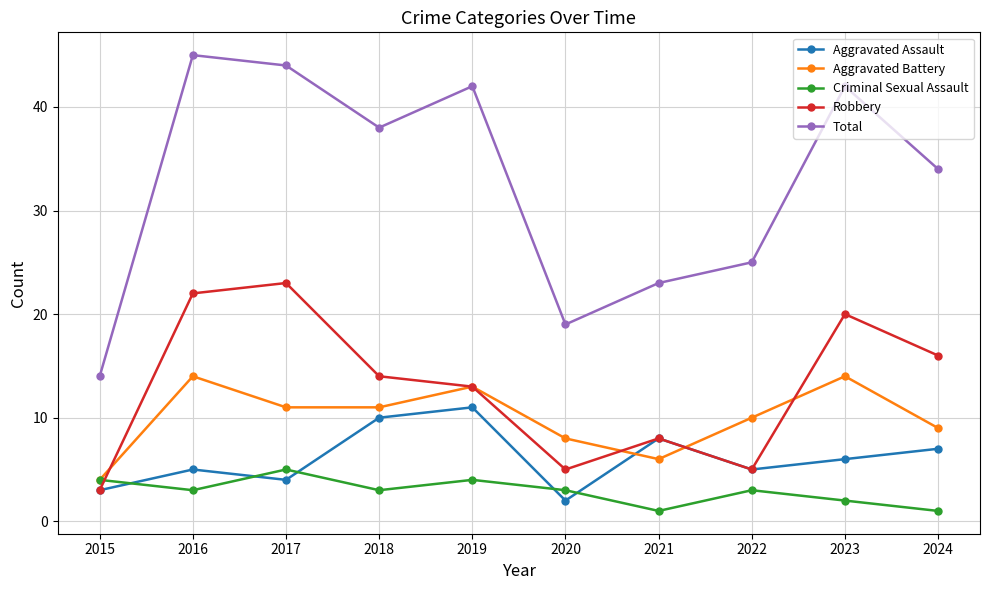

Count the number of data series in this chart.

5